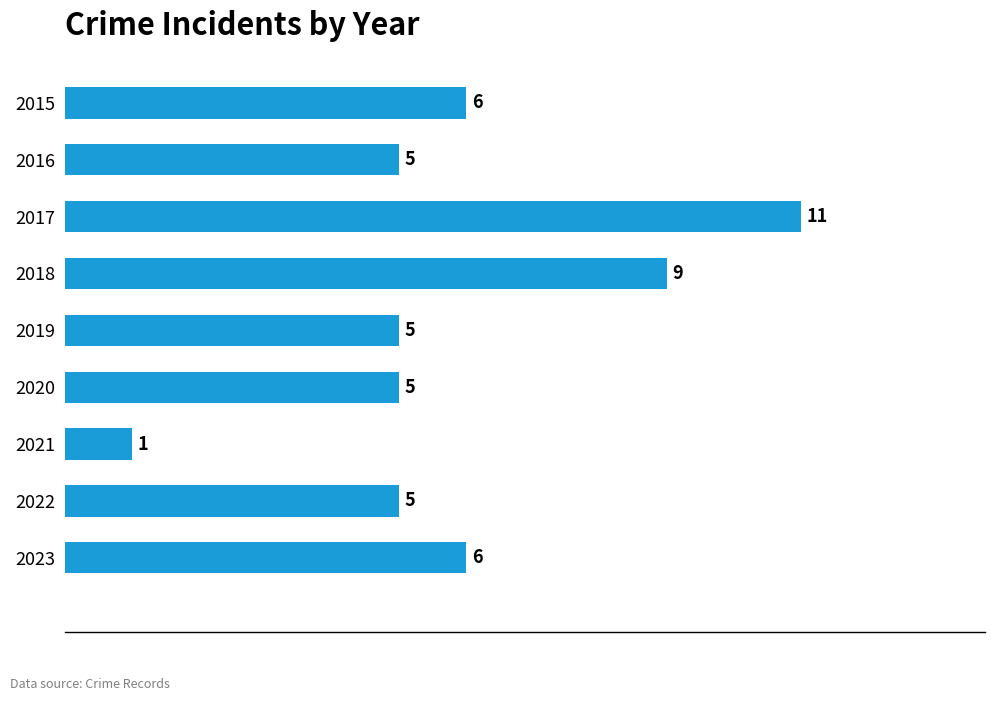

The value at 2020 is 5. True or false?

True